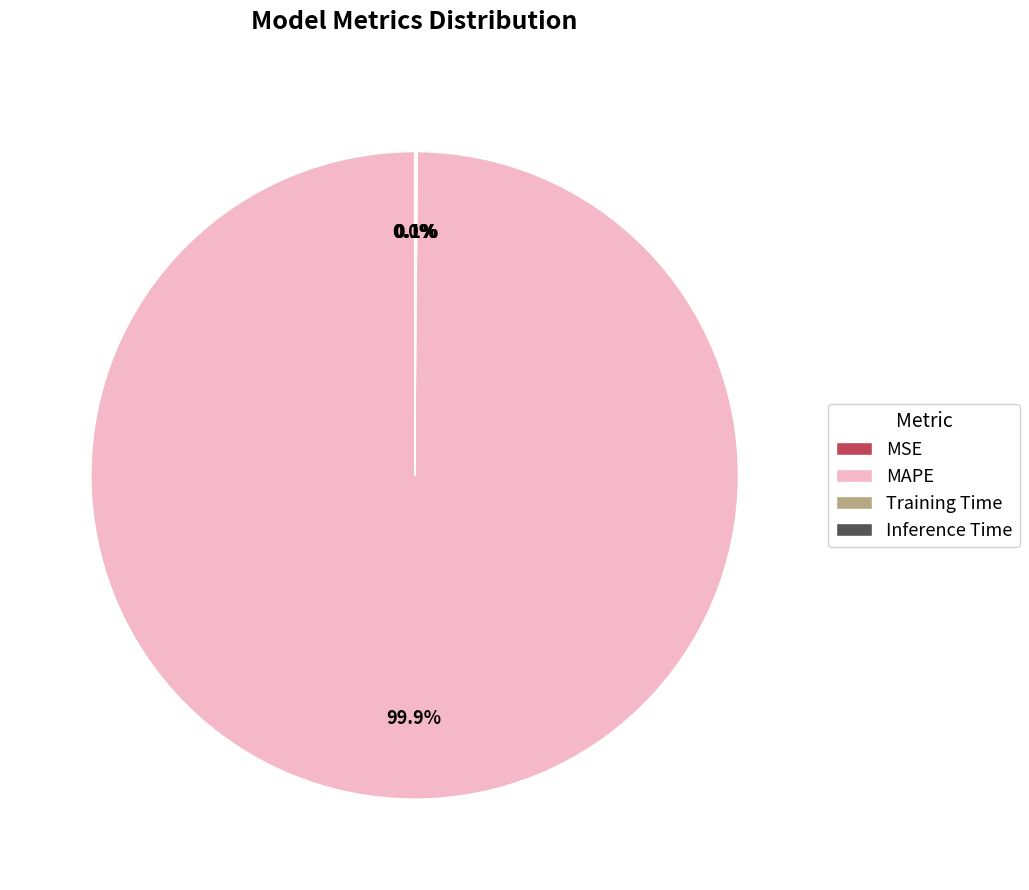

Is there any slice that represents more than half of the pie?

Yes